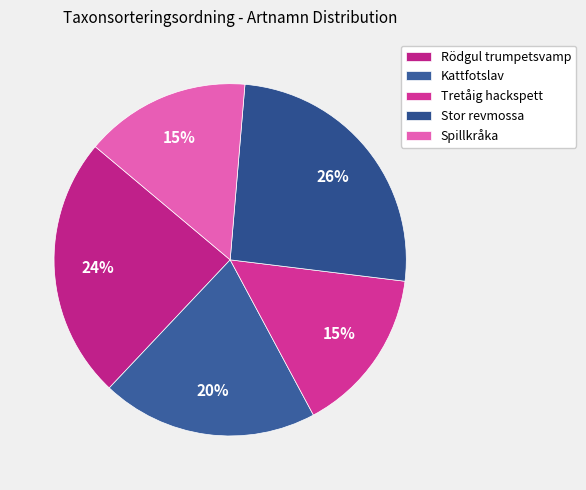

What is the largest slice in the pie chart?

Stor revmossa